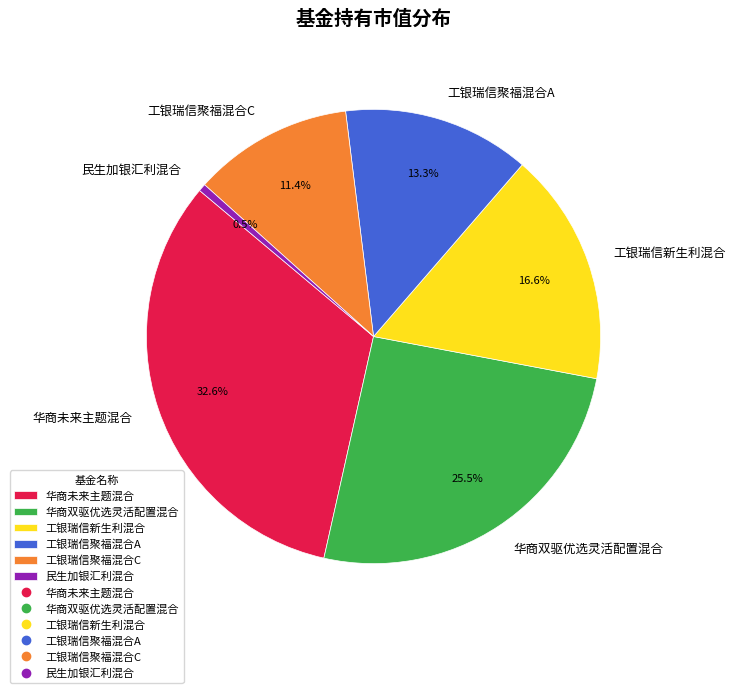

Which category has the smallest portion of the pie?

民生加银汇利混合